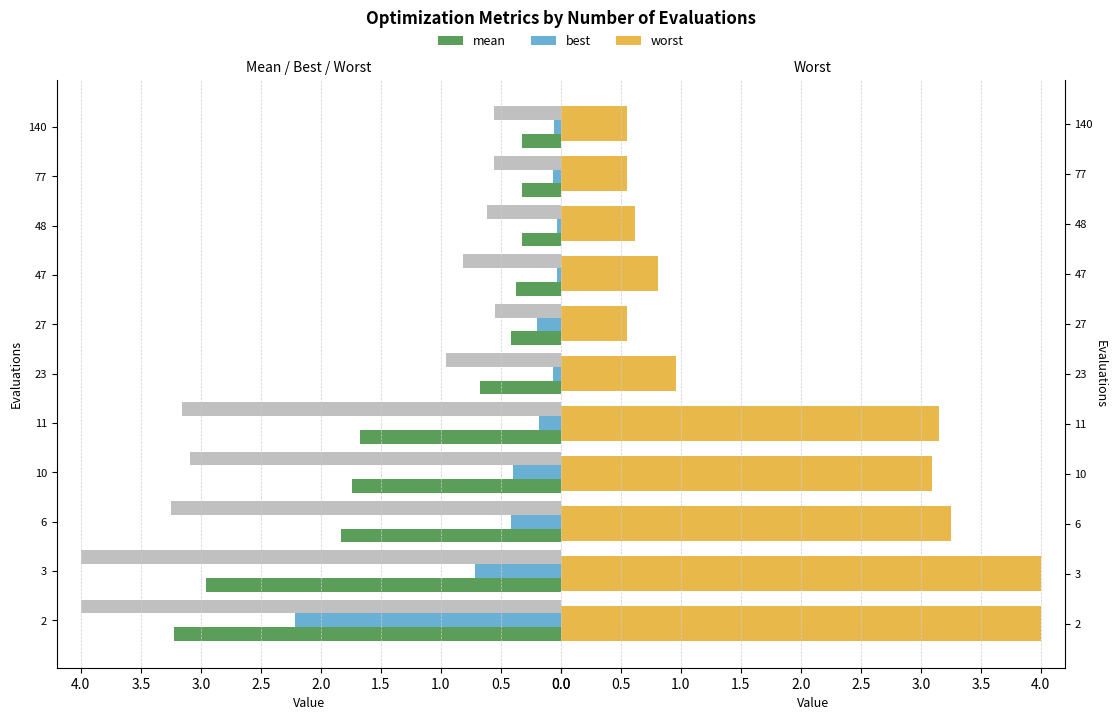

At 48, list the series in order from smallest to largest.

best, mean, worst